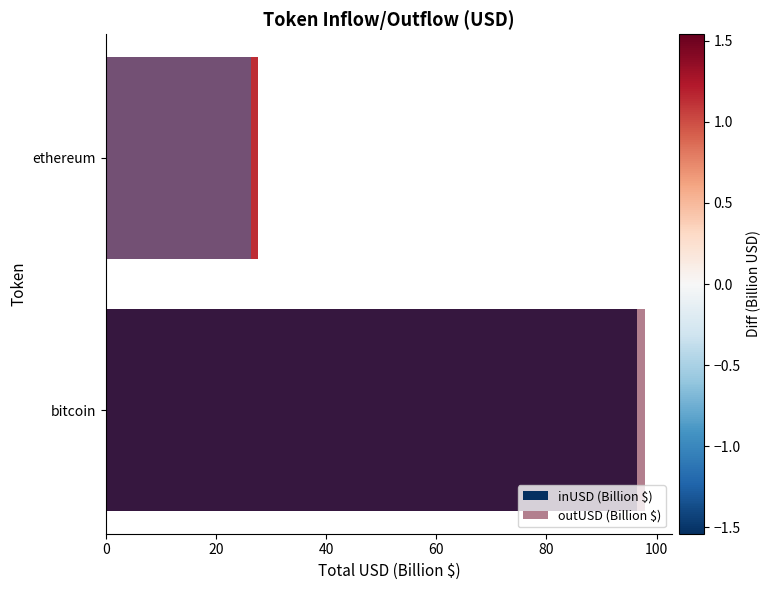

What is the total value across all series at ethereum?

54.0